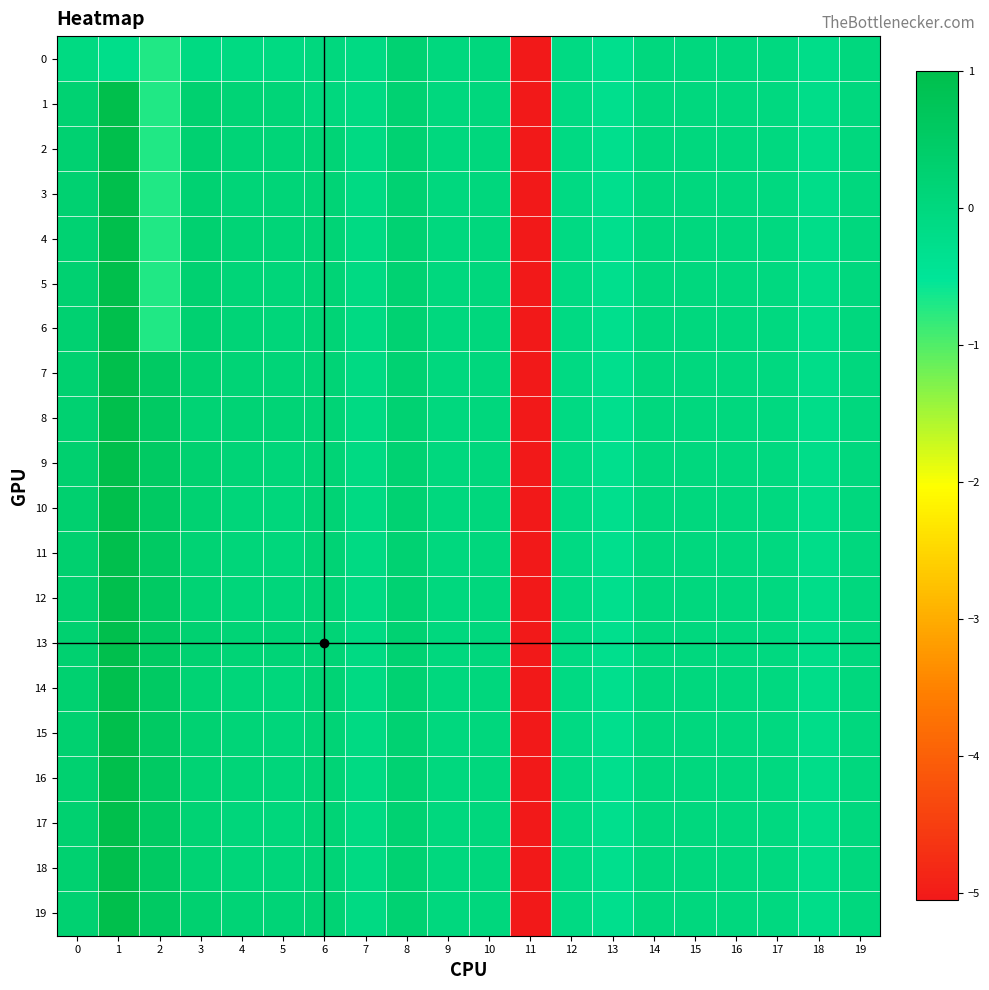

Which series has the largest range (max minus min)?

2